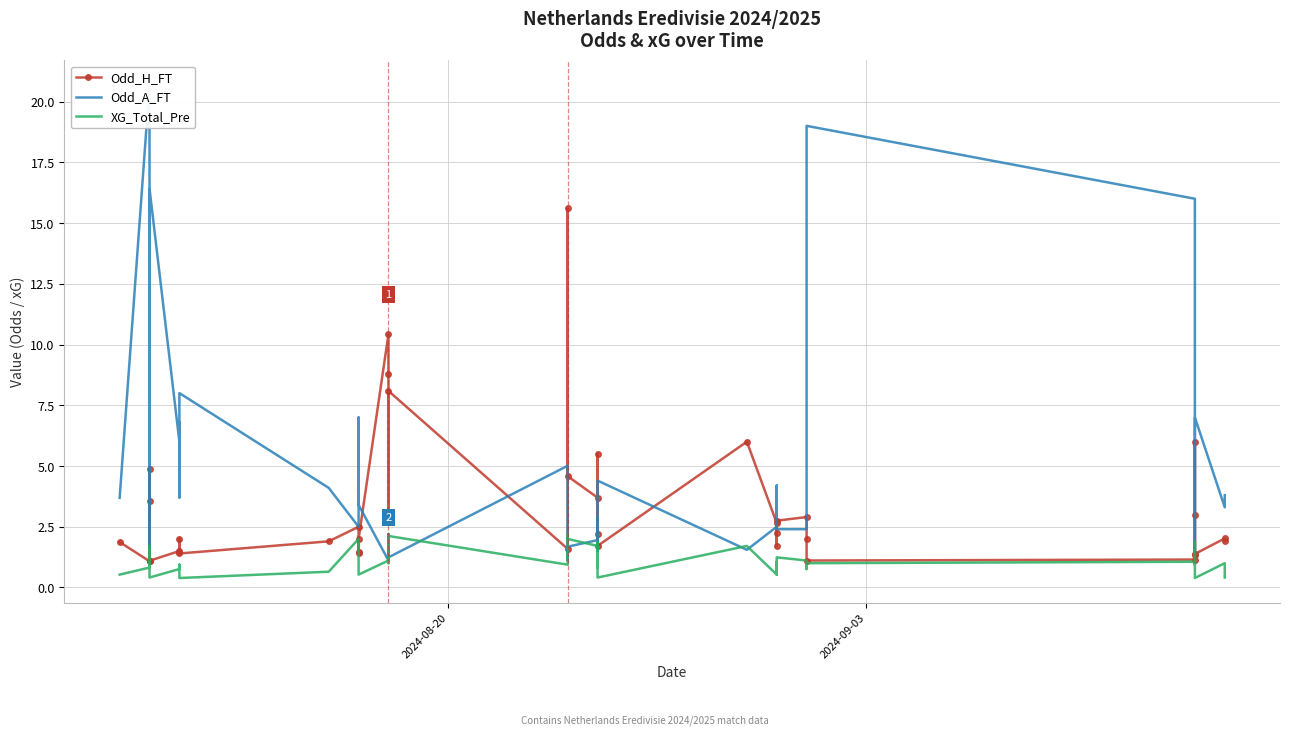

How many data points in Odd_H_FT are less than 2?

17